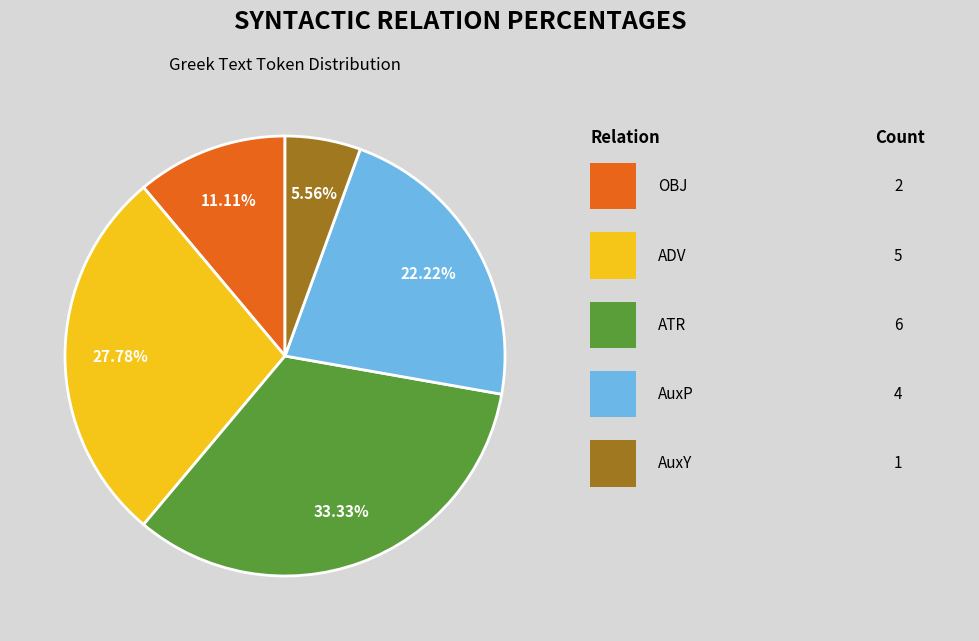

Is there a majority slice in this chart?

No